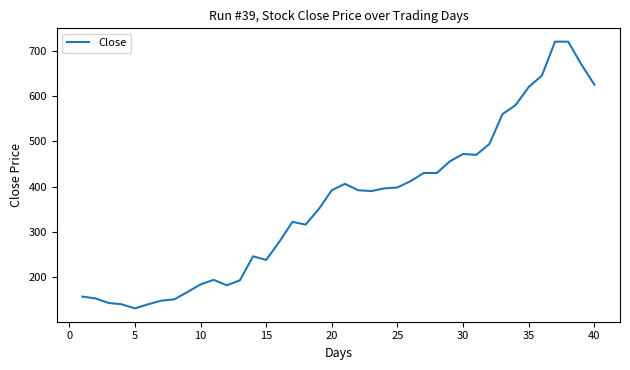

What is the difference between the maximum and minimum values?

589